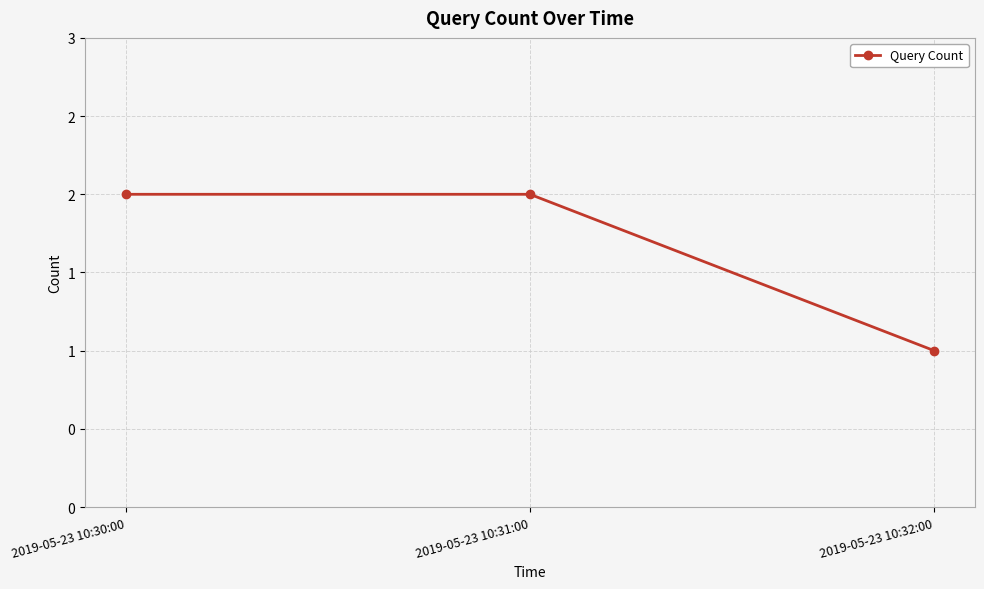

What is the average value?

2